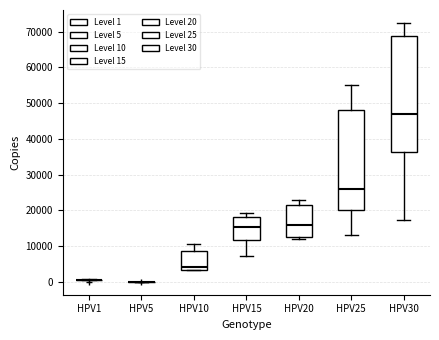

Reading left to right, transcribe this box plot: for each box, give where its median line is, the range the box spans, and where its two whiskers end, as read against the y-axis. The values are not printed on the chart, so give them approximately, as read against the axis.

HPV1: box collapsed to a line at 0, whiskers 0 to 1000
HPV5: box collapsed to a line at 0, whiskers 0 to 0
HPV10: median 4000, box 3000 to 9000, whiskers 3000 to 10000
HPV15: median 15000, box 12000 to 18000, whiskers 7000 to 19000
HPV20: median 16000, box 13000 to 22000, whiskers 12000 to 23000
HPV25: median 26000, box 20000 to 48000, whiskers 13000 to 55000
HPV30: median 47000, box 36000 to 69000, whiskers 17000 to 72000